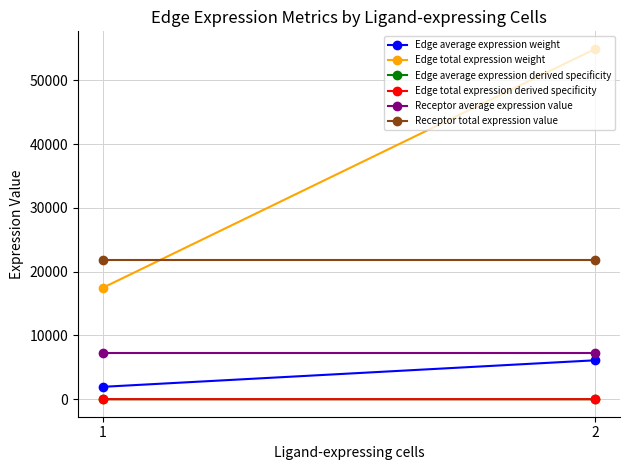

True or false: Edge average expression weight has a value of 1939.2 at 1.

True